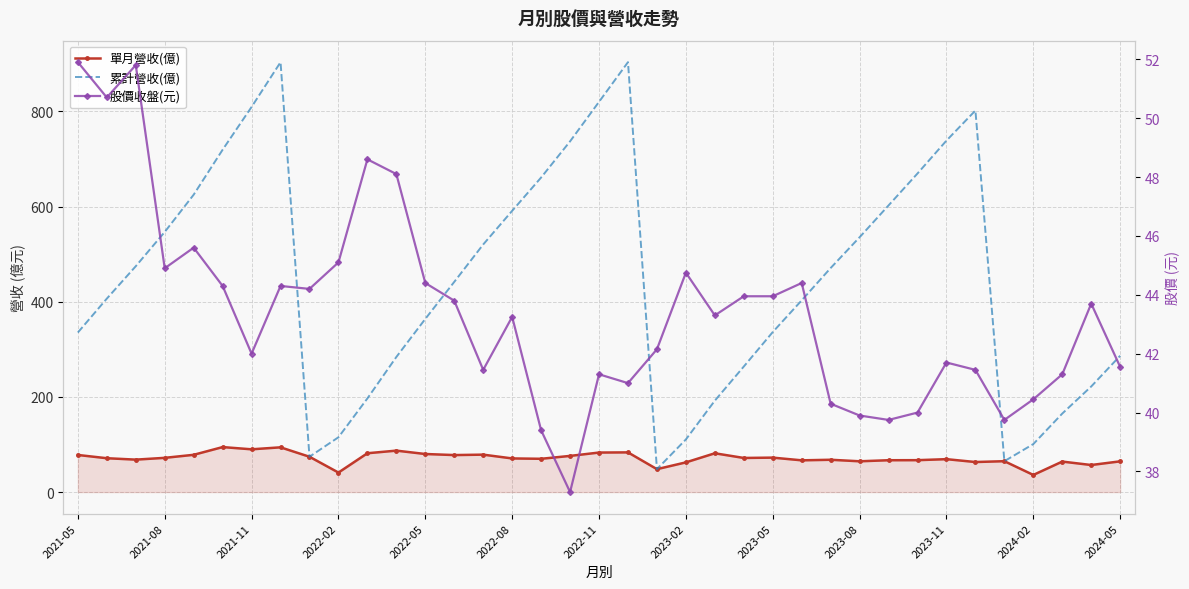

What is the total value across all series at 16?

770.3